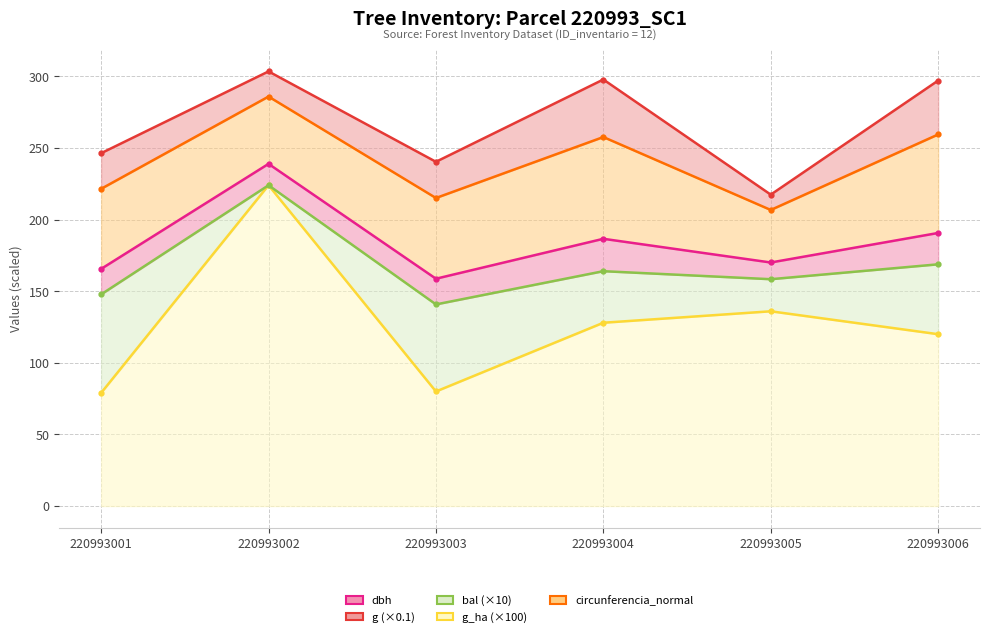

At 220993005, list the series in order from smallest to largest.

g_ha, bal, dbh, circunferencia_normal, g